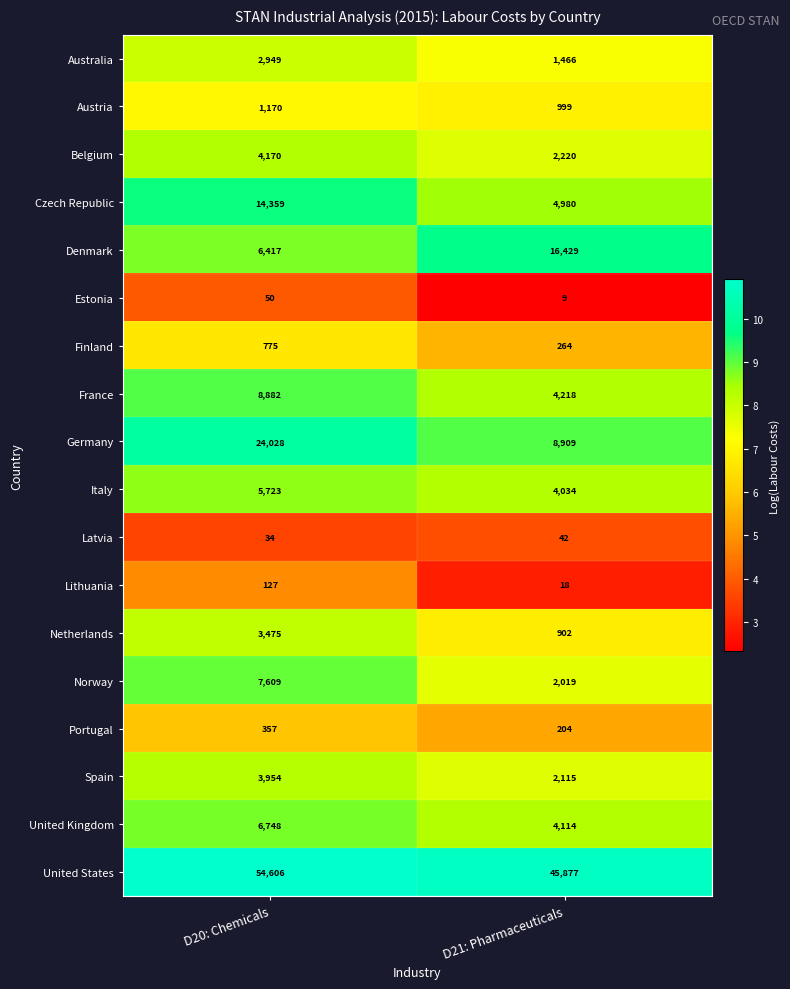

Which label corresponds to the smallest value in the chart?

D21: Pharmaceuticals